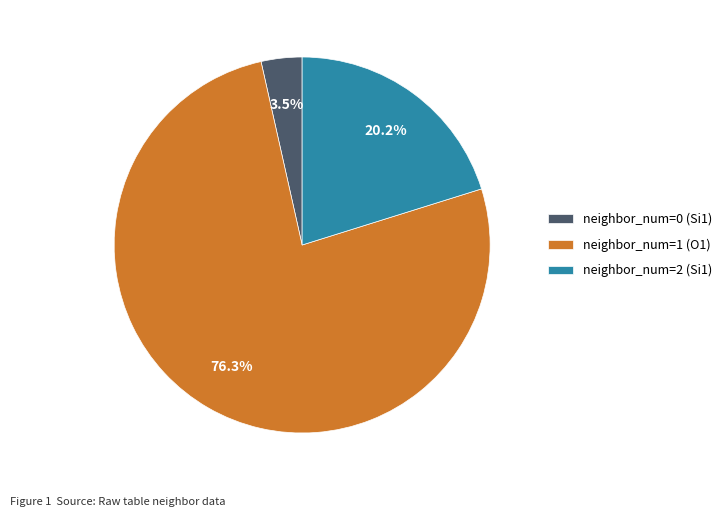

Rank the categories by value from highest to lowest.

neighbor_num=1 (O1), neighbor_num=2 (Si1), neighbor_num=0 (Si1)